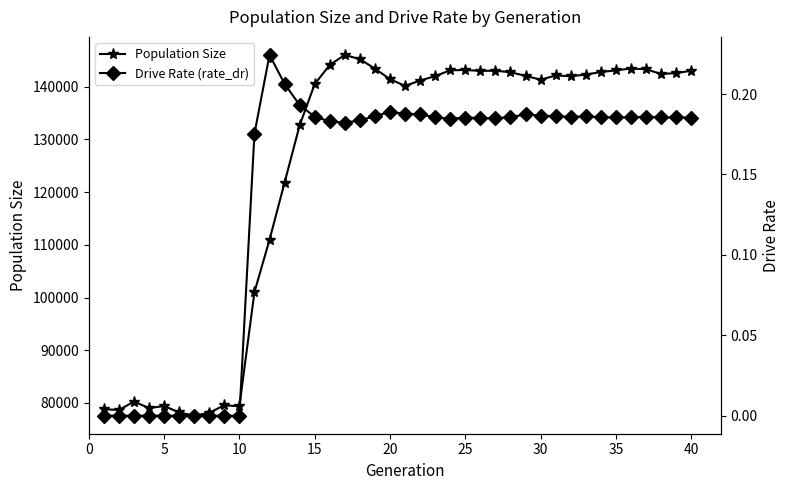

True or false: Population Size has more than 2 points higher than both neighbors.

True